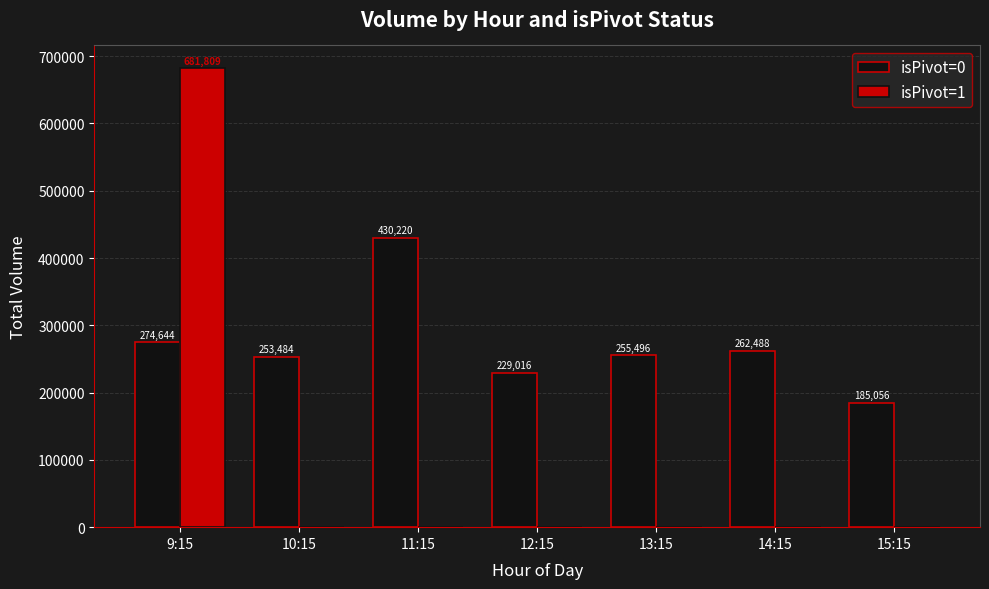

Which category has the highest value in the isPivot=0 series?

11:15